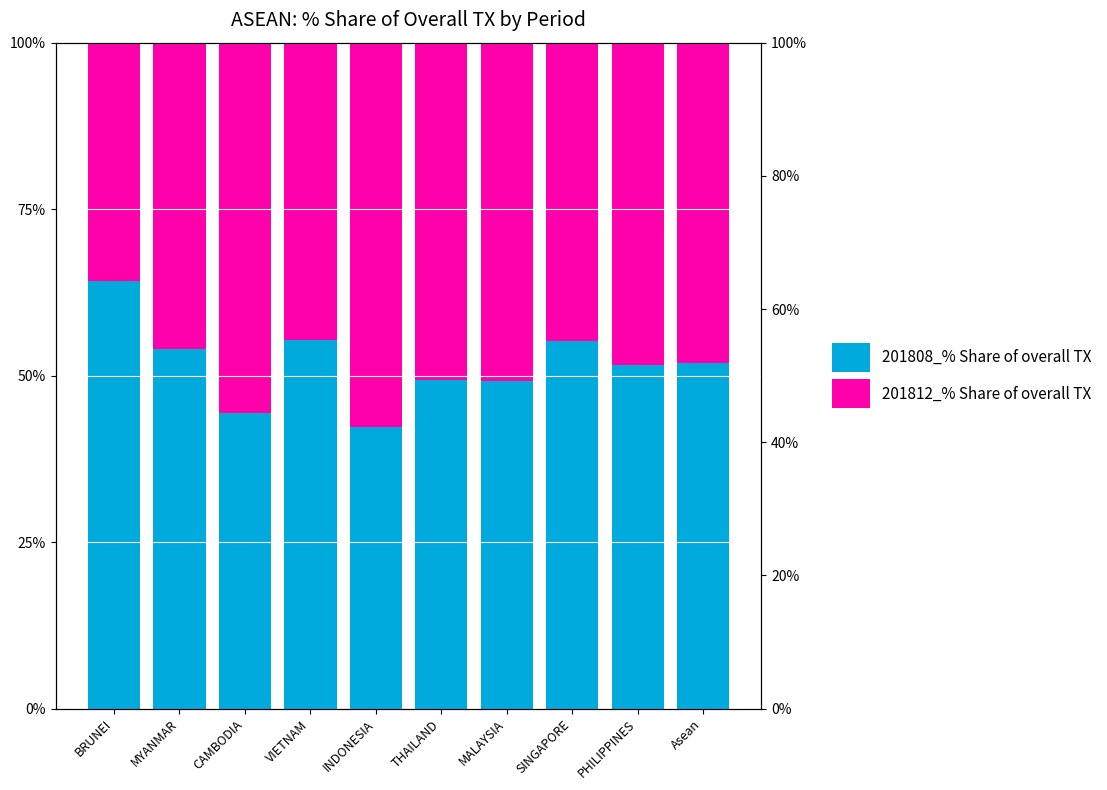

At which label does 201808_% Share of overall TX reach its peak?

BRUNEI